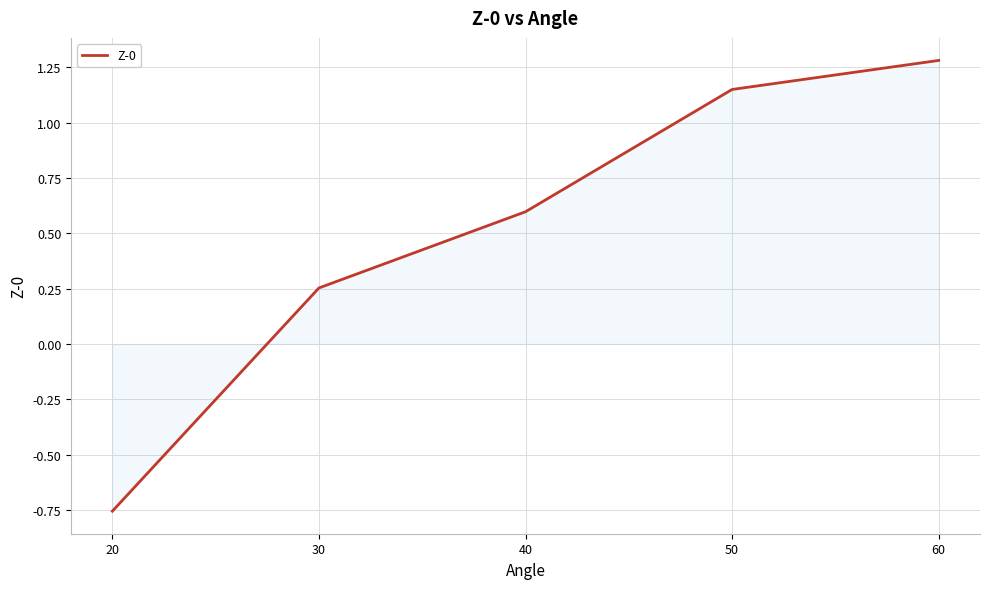

How many lines are shown in the chart?

1